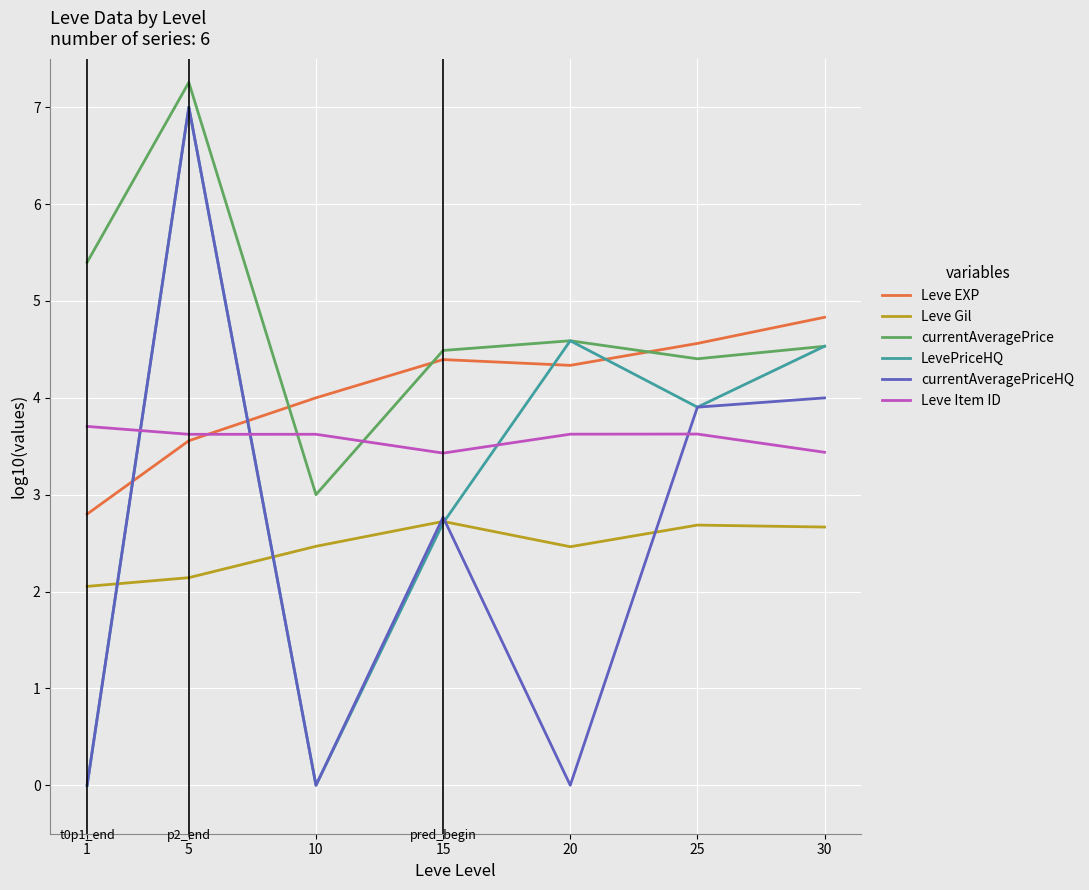

True or false: Leve EXP and currentAveragePriceHQ intersect in this chart.

True